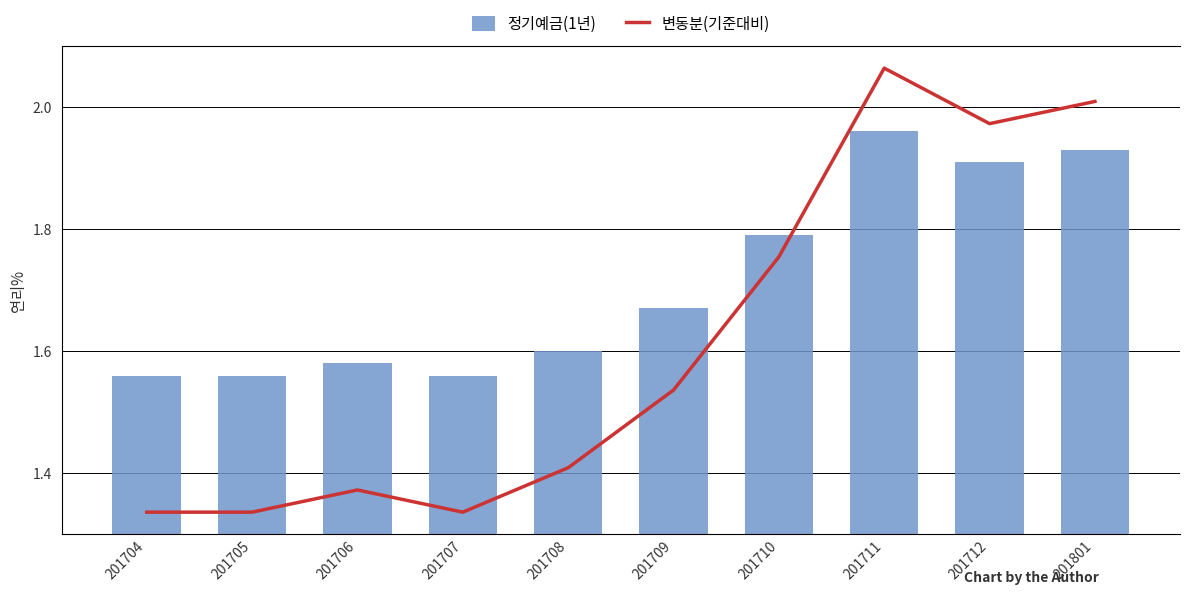

Rank the series by their average value, from highest to lowest.

정기예금(1년), 변동분(기준대비)